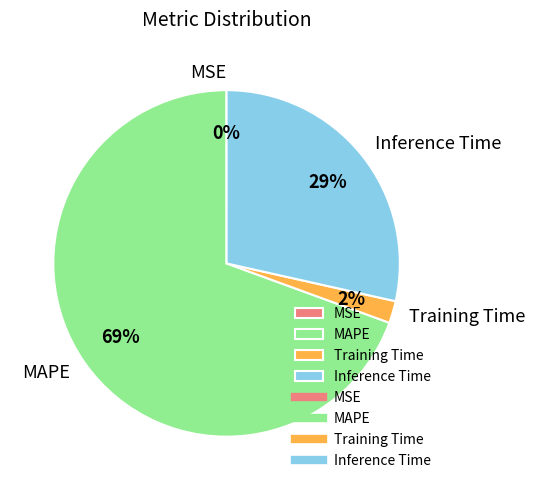

Between MAPE and Inference Time, which is larger?

MAPE